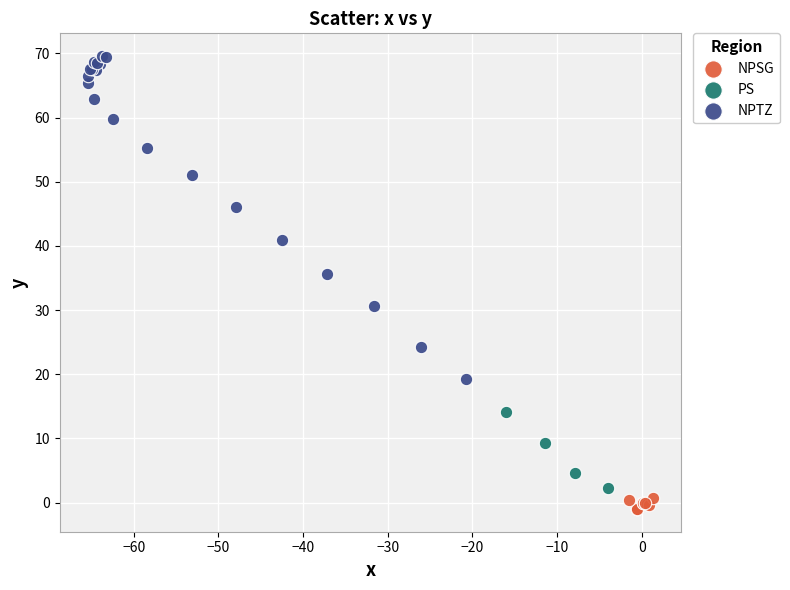

Which series has the widest spread of Y values?

NPTZ